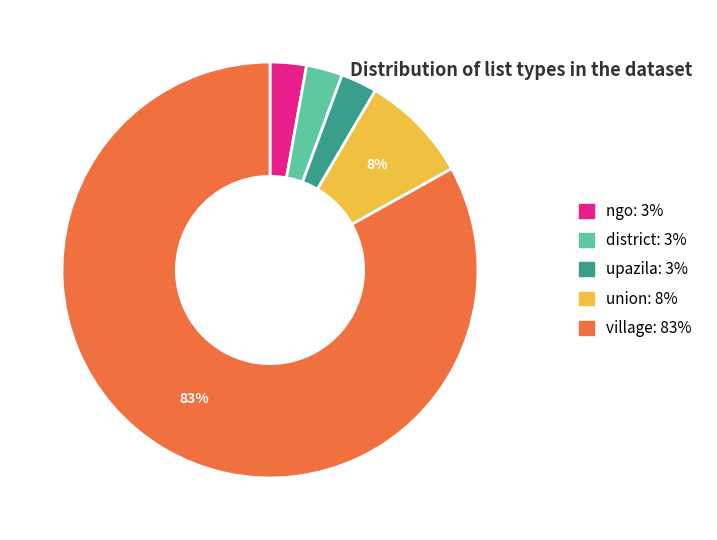

Between district and village, which is larger?

village